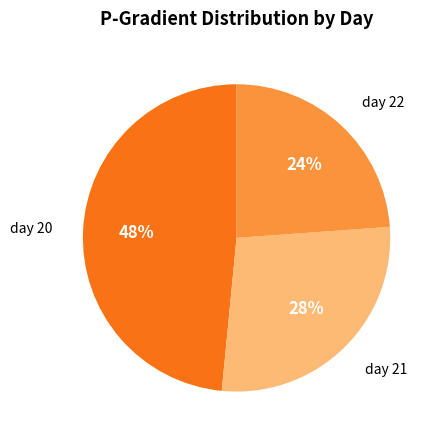

Count the number of slices in the pie.

3